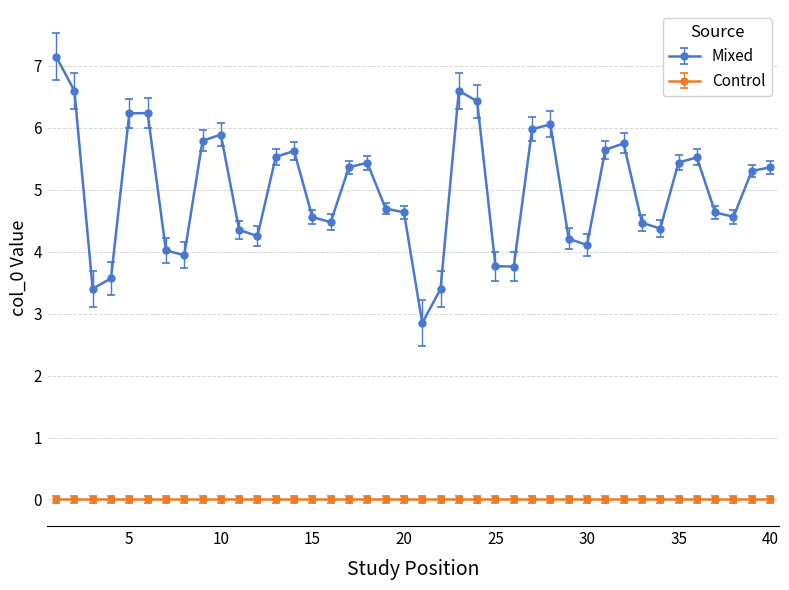

What is the sum of all Mixed values?

200.0